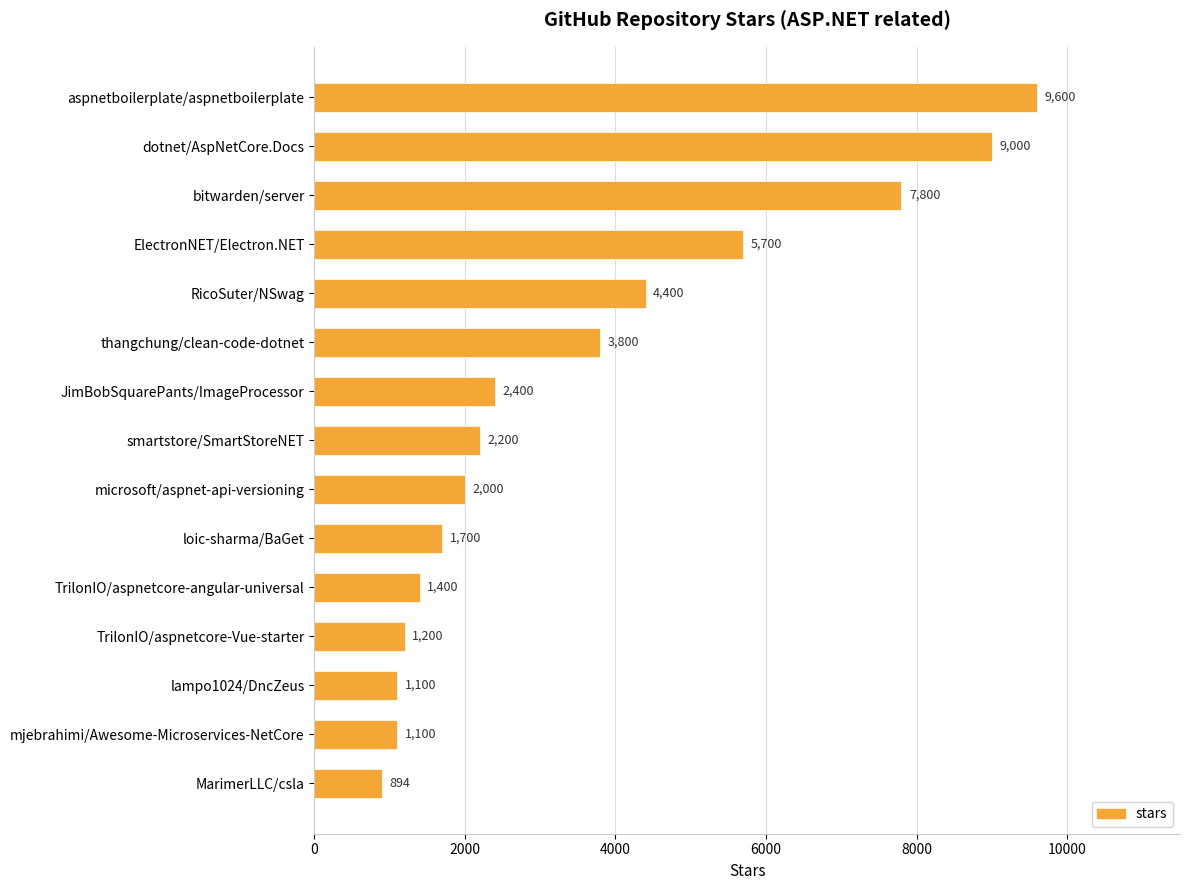

Between TrilonIO/aspnetcore-Vue-starter and mjebrahimi/Awesome-Microservices-NetCore, which is larger?

TrilonIO/aspnetcore-Vue-starter